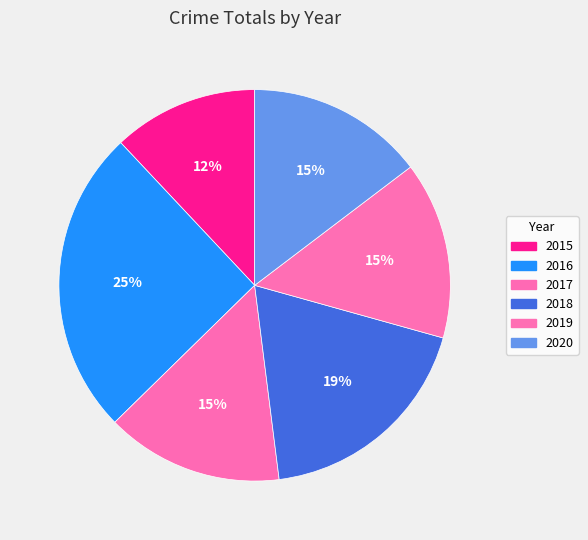

How much of the chart is everything except 2019?

85.3%